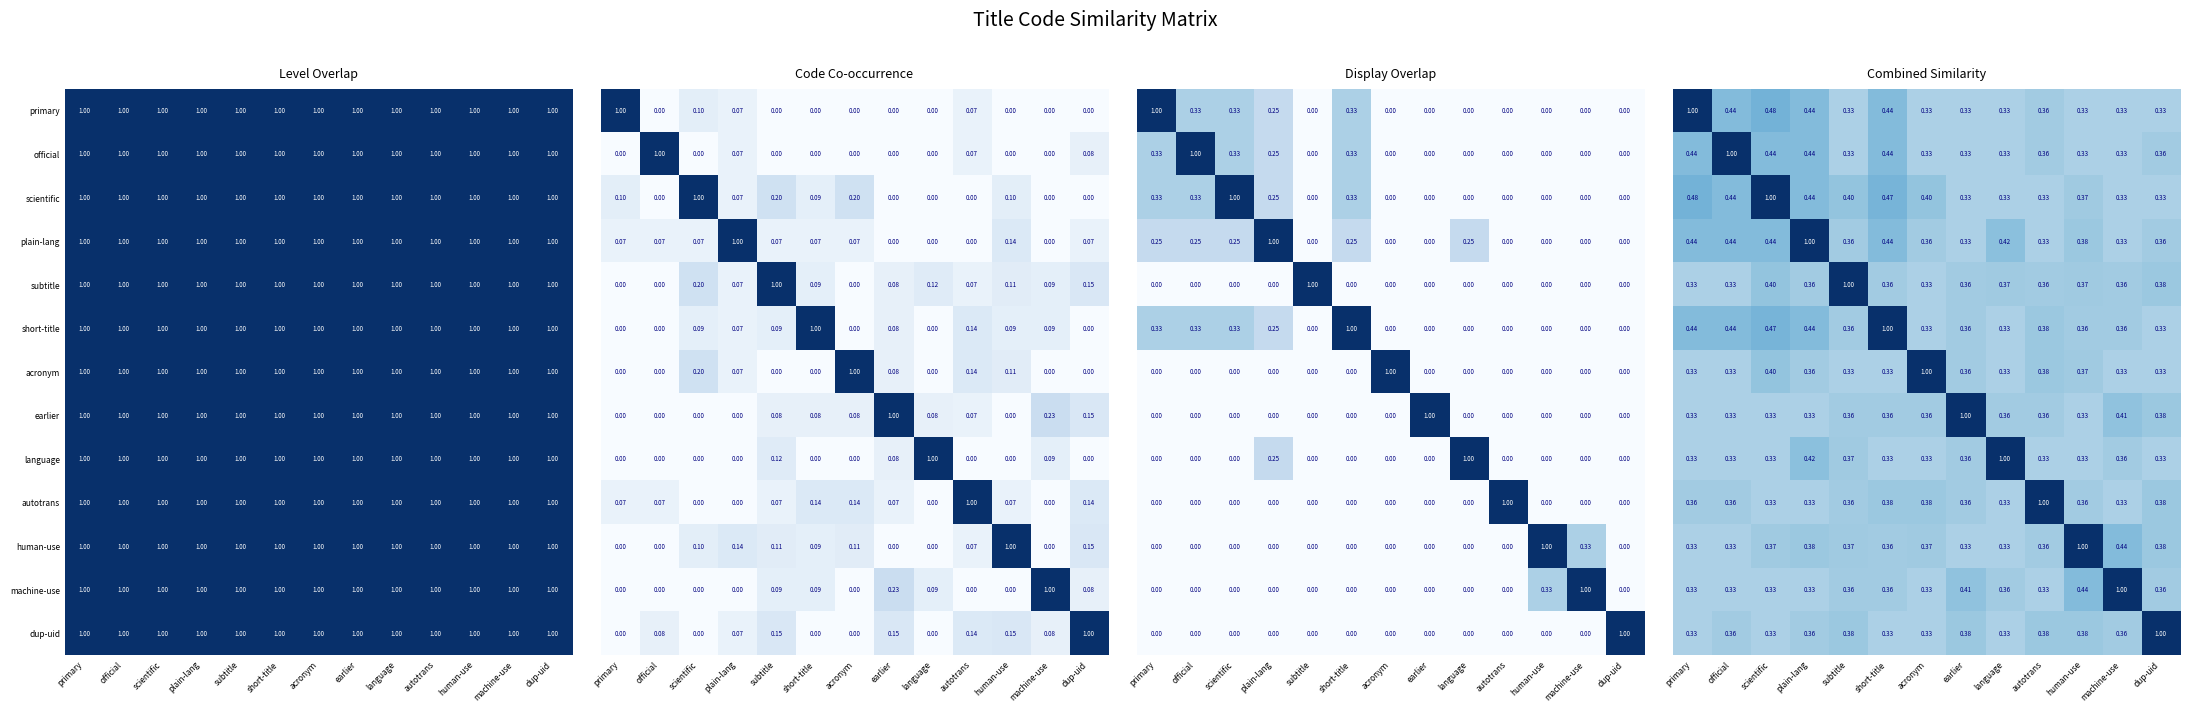

Which label corresponds to the largest value in the chart?

primary